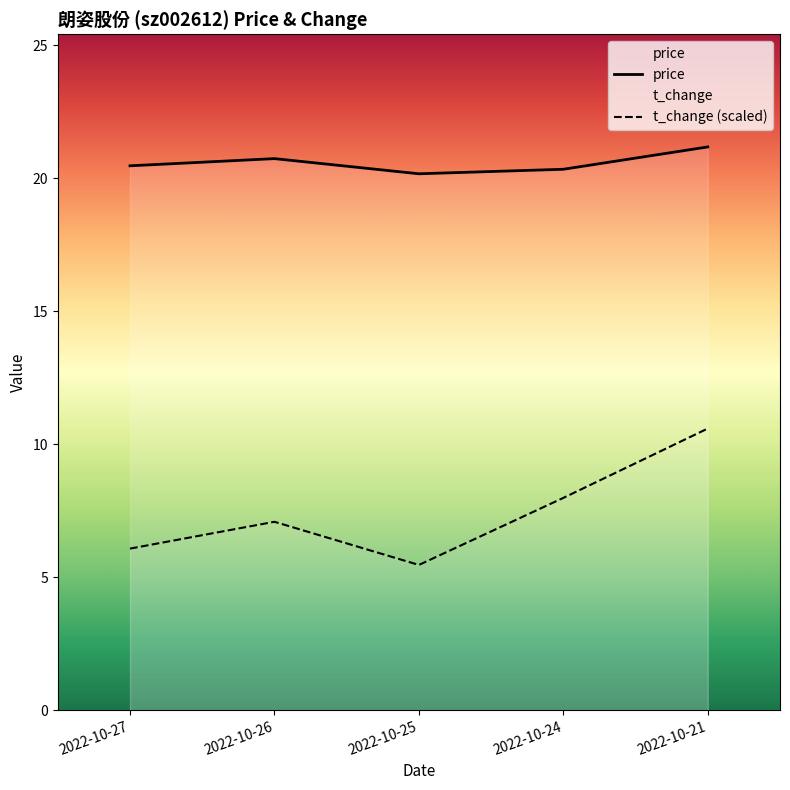

Reading left to right, list all the values displayed in this chart.

price: 20.5	20.7	20.2	20.3	21.2
t_change: 6.1	7.1	5.5	8.0	10.6